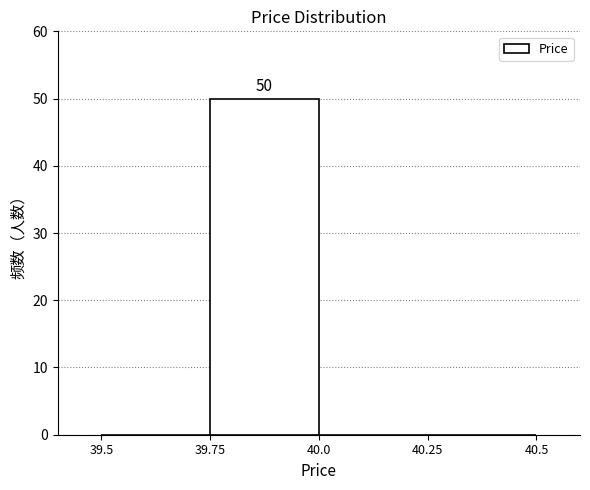

Which range on the x-axis has the tallest bar?

39.75 to 40.0